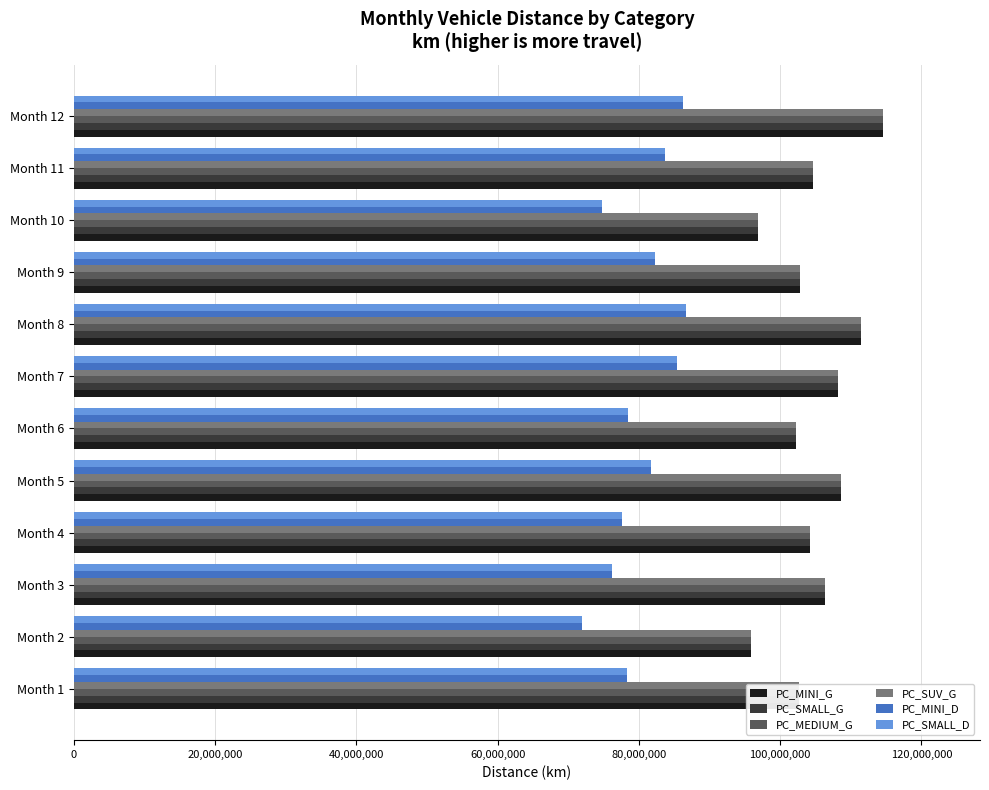

What is the total value across all series at Month 7?

603778242